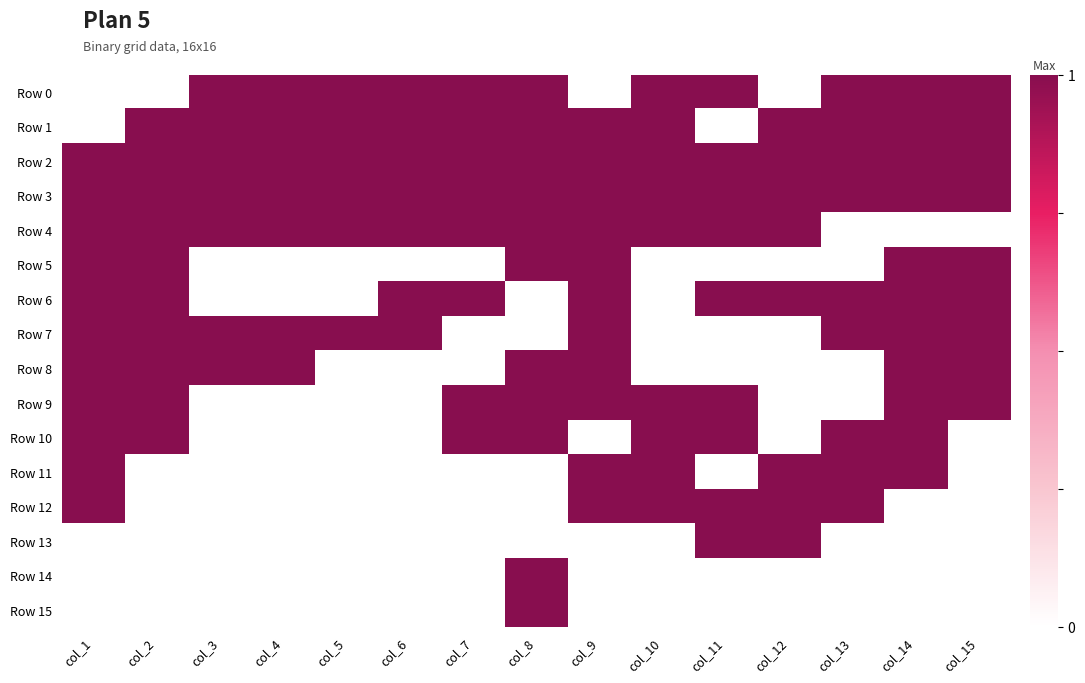

Between col_15 and col_14, which is larger?

col_15